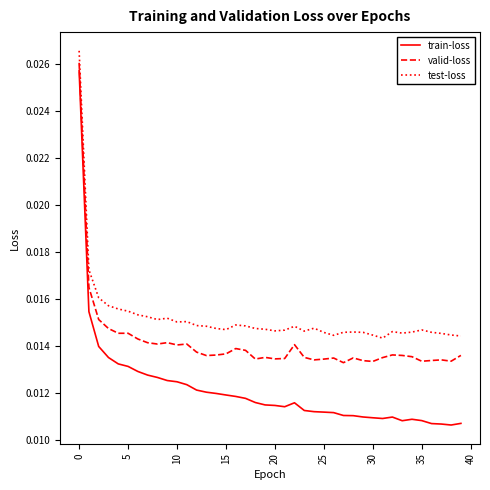

How many train-loss values are between 0 and 1?

40